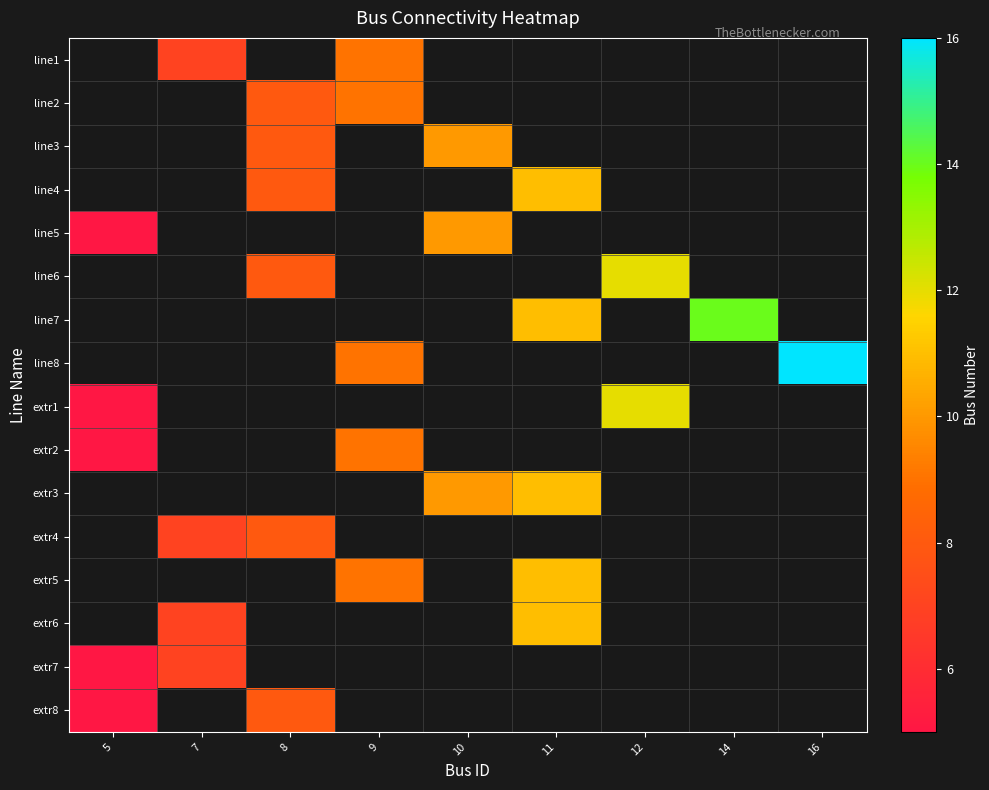

At which category is the sum across all series the highest?

11